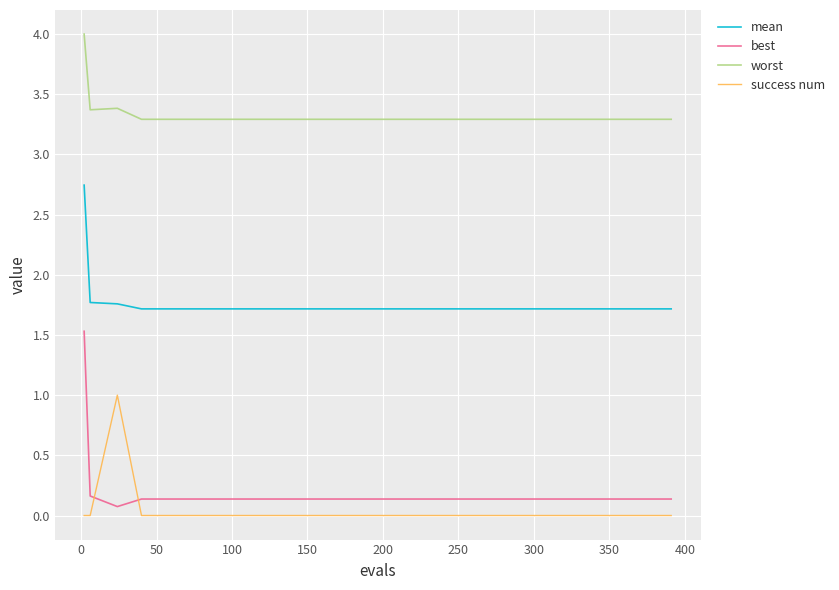

Which series has the widest spread of values?

best